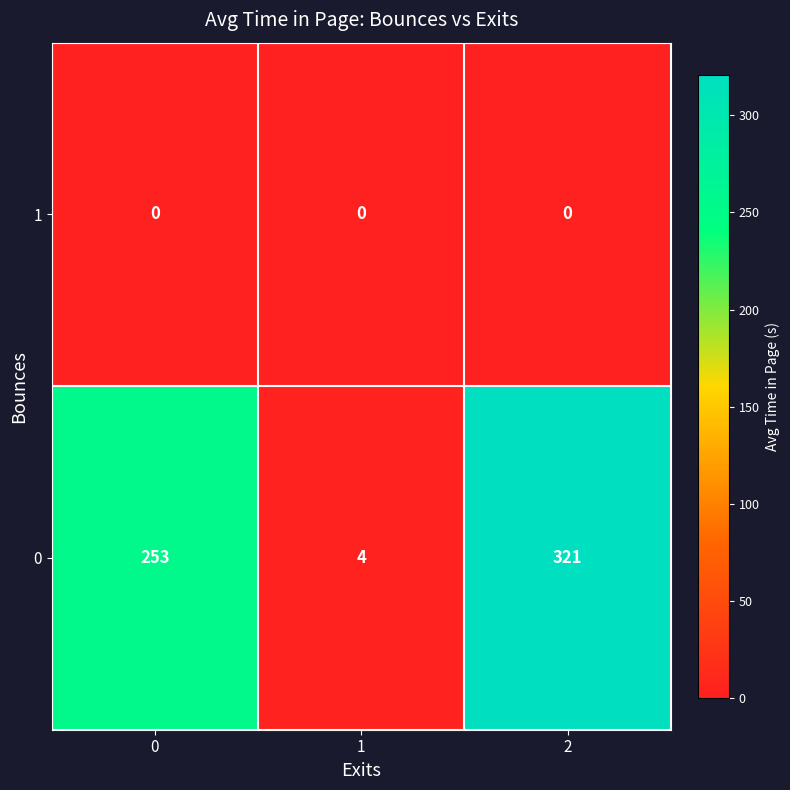

What is the difference between the highest and lowest values at 2?

321